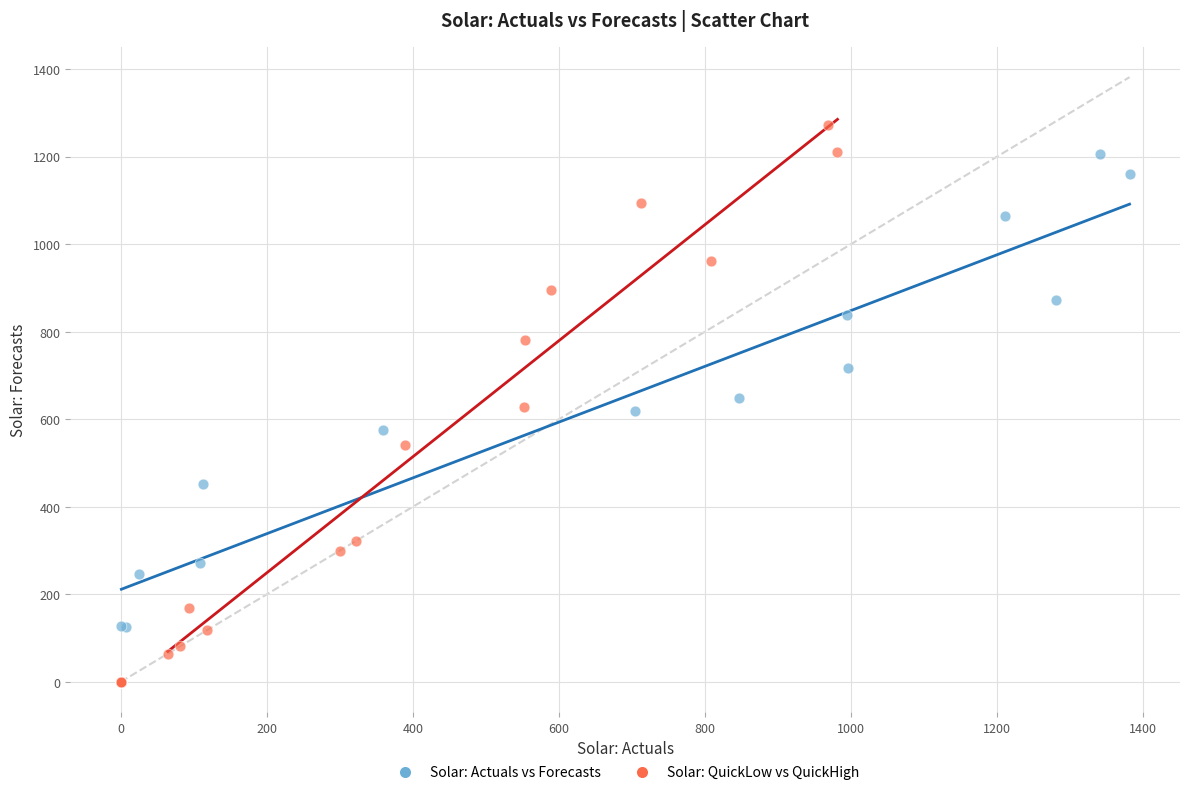

Which series has the widest spread of Y values?

Solar: QuickLow vs QuickHigh